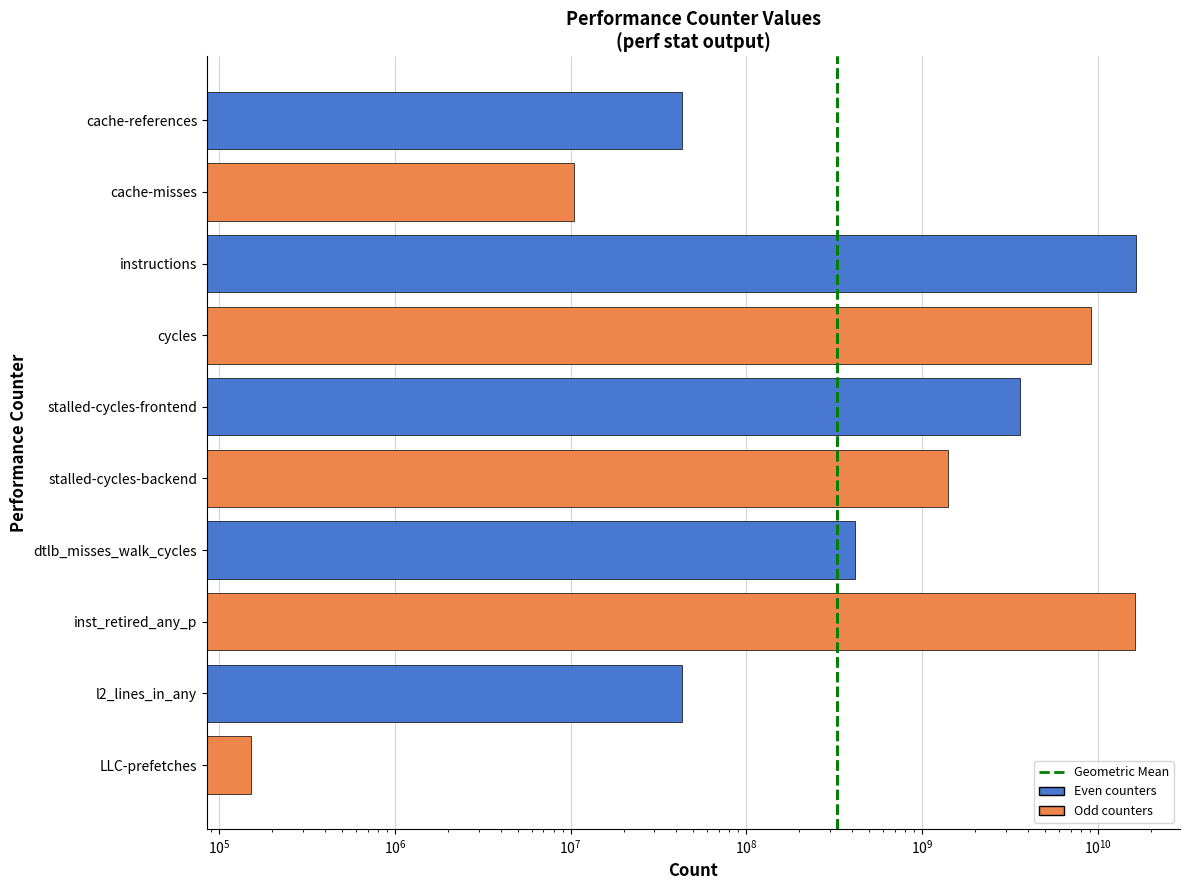

At which label is the value closest to 8199034582?

cycles